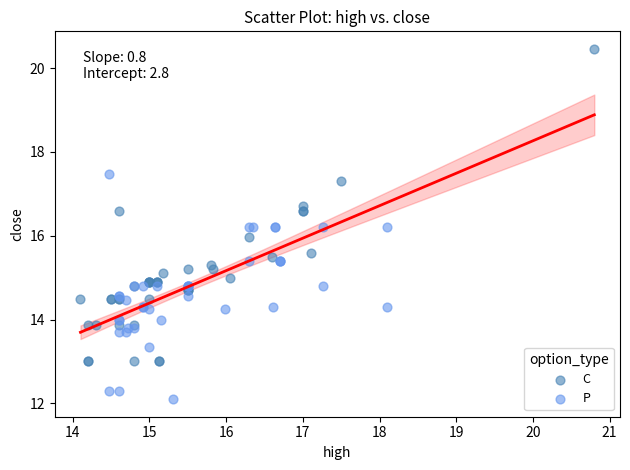

Which series has the widest spread of Y values?

C